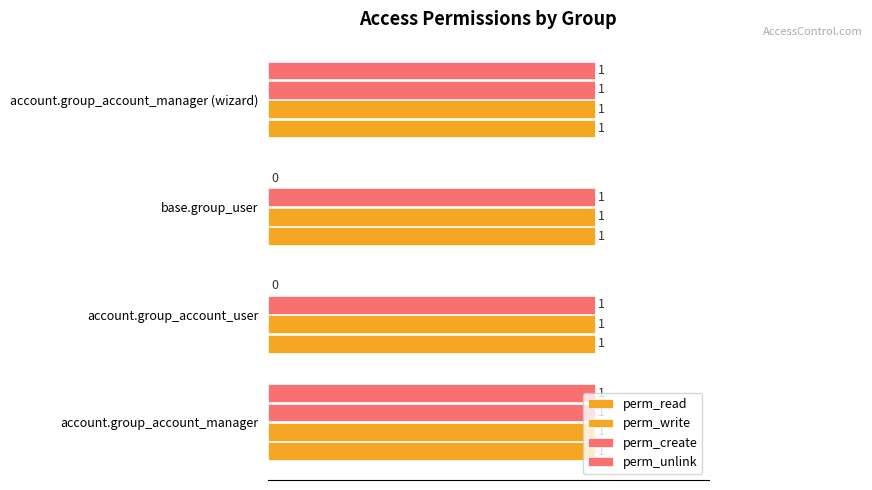

How many series are shown in this chart?

4